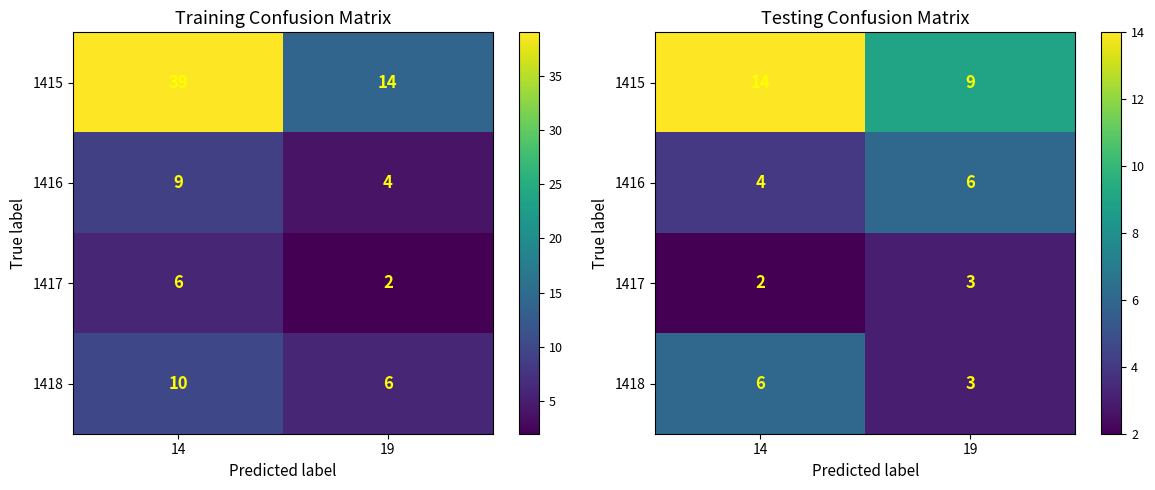

At how many categories does at least one series exceed 3?

2